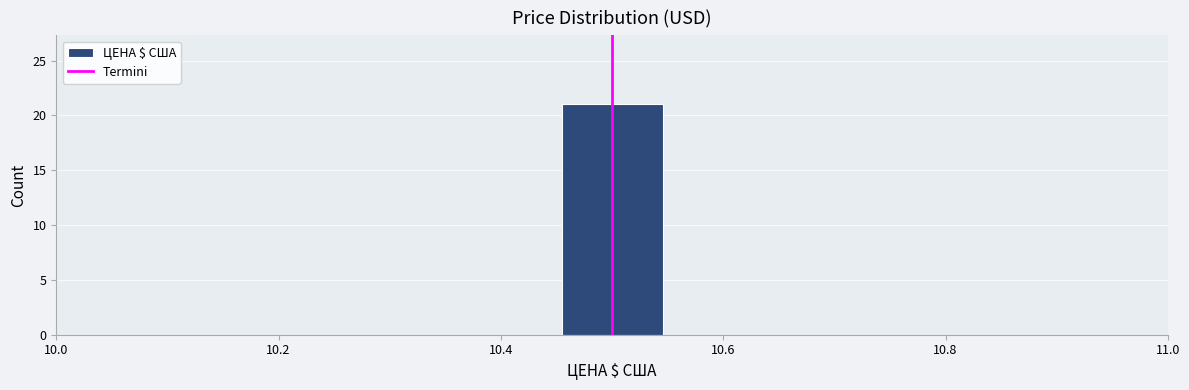

How tall is the bar that spans 10.46 to 10.54 on the x-axis? Neither the bar edges nor the heights are printed on the chart, so give them approximately, as read against the axes.

21